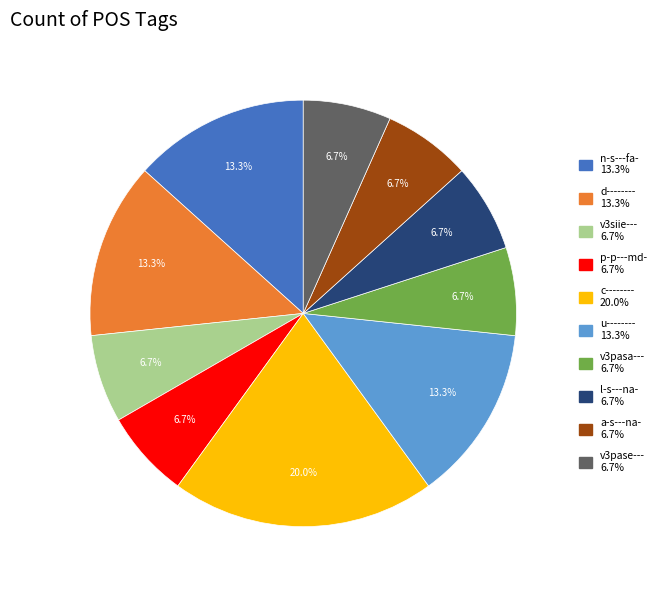

How many slices are in this pie chart?

10